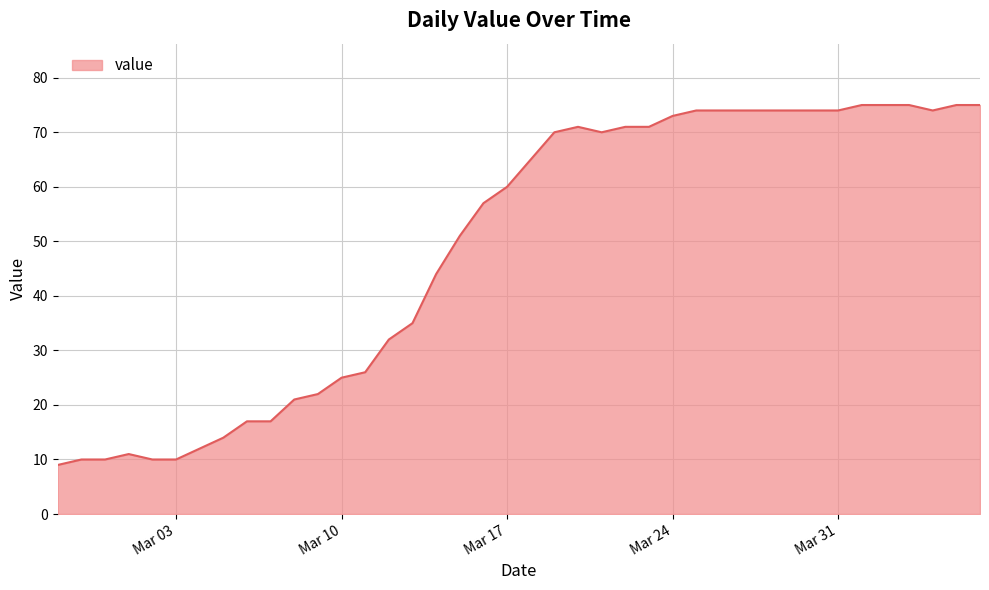

What is the maximum value shown in the chart?

75